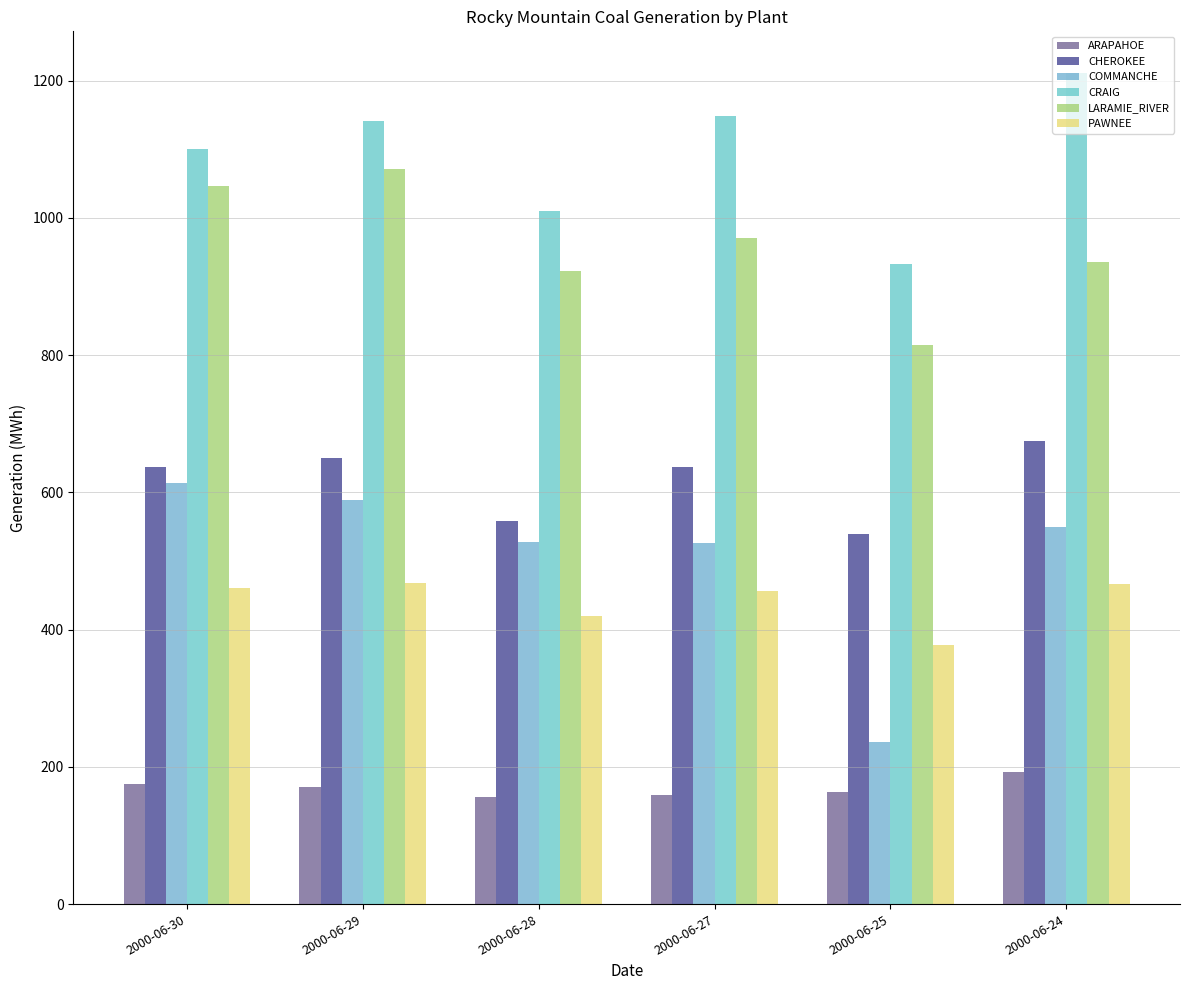

Is it true that CRAIG equals 1211.4 at 2000-06-24?

True